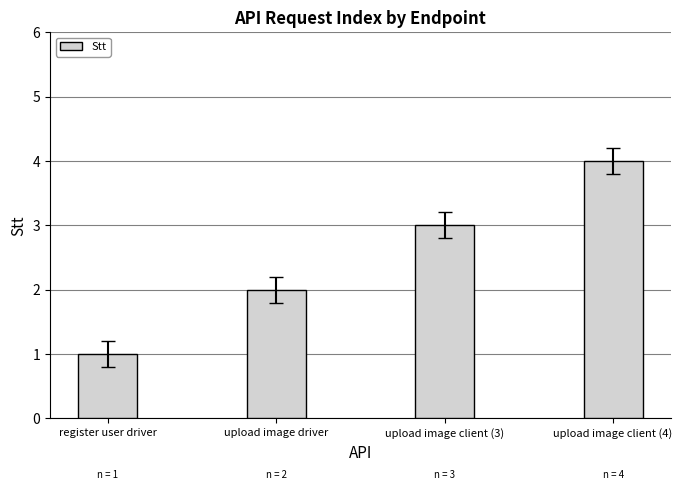

What is the label of the 2nd bar from the left?

upload image driver